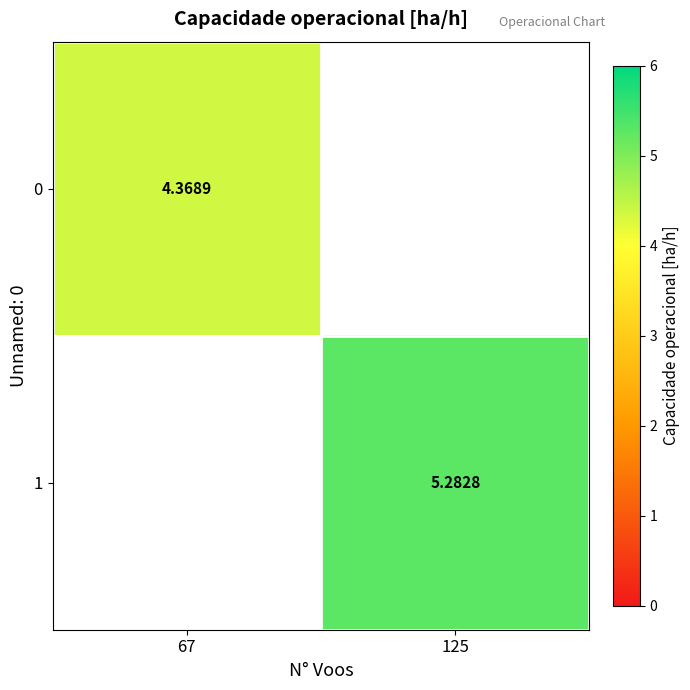

The value of 1 at 125 is 5.3. True or false?

True